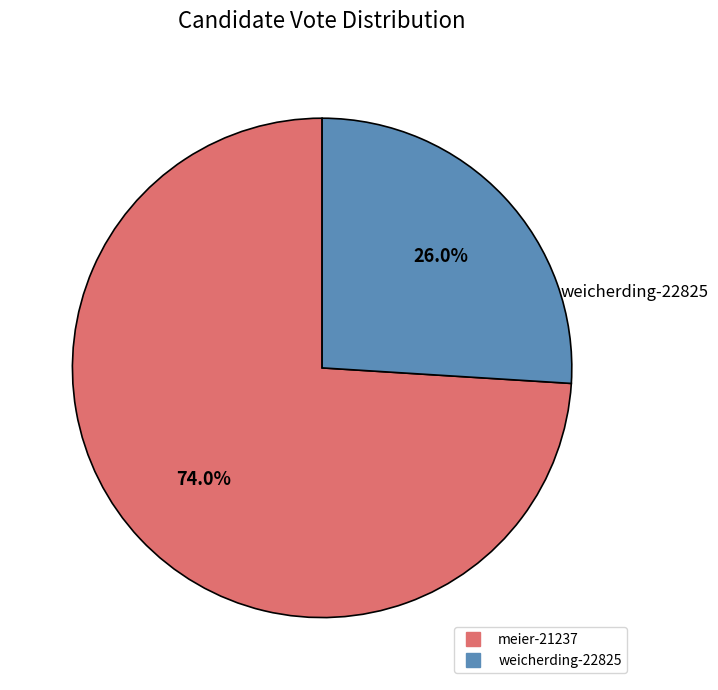

To the nearest percent, what percentage of the pie is meier-21237?

74%